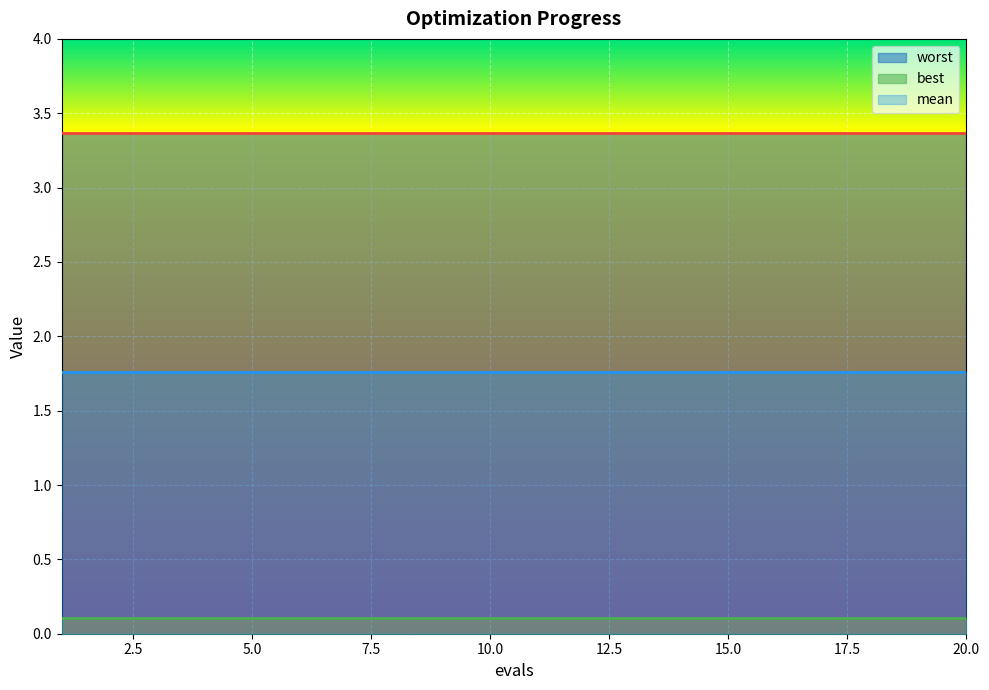

How many lines are shown in the chart?

3